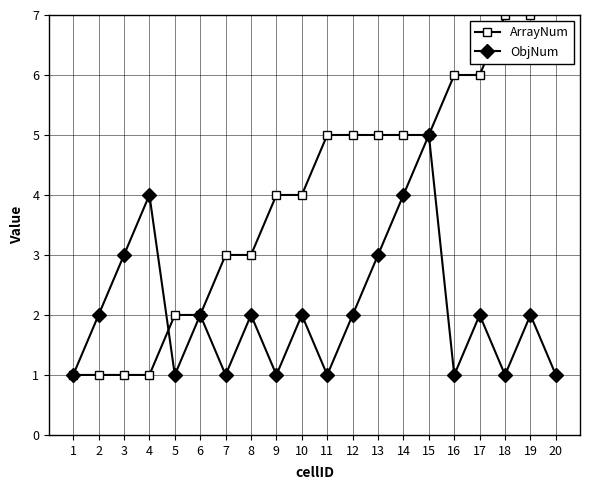

Is it true that ObjNum equals 2 at 16?

False